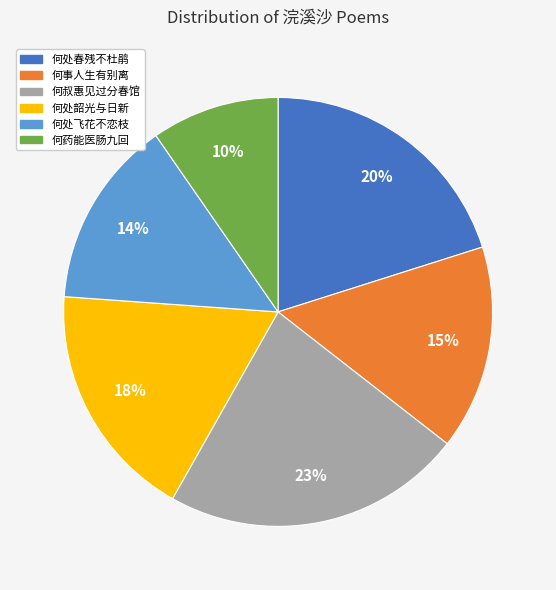

Is there any slice that represents more than half of the pie?

No